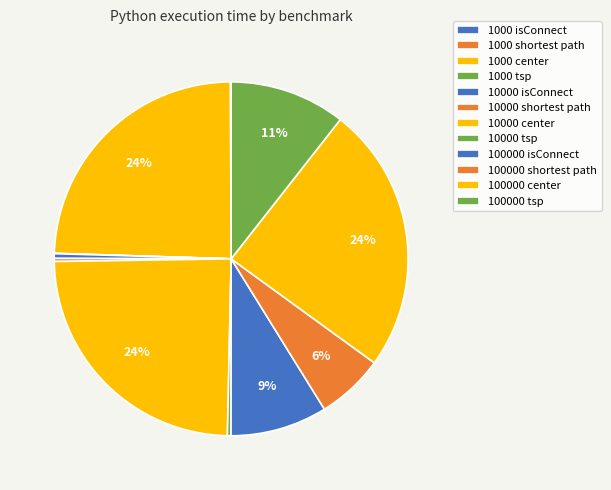

Is it true that 1000 isConnect is 0% of the pie?

True